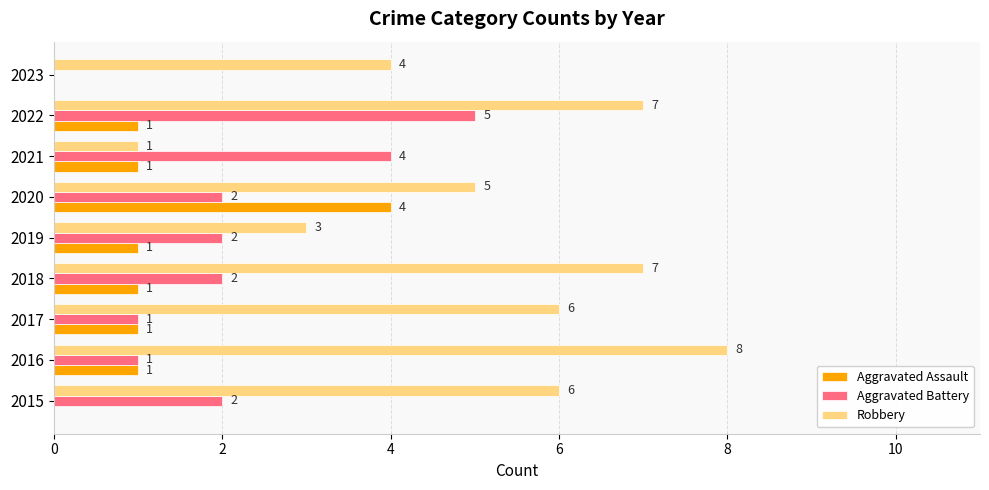

How many Aggravated Battery values are between 1 and 2?

6